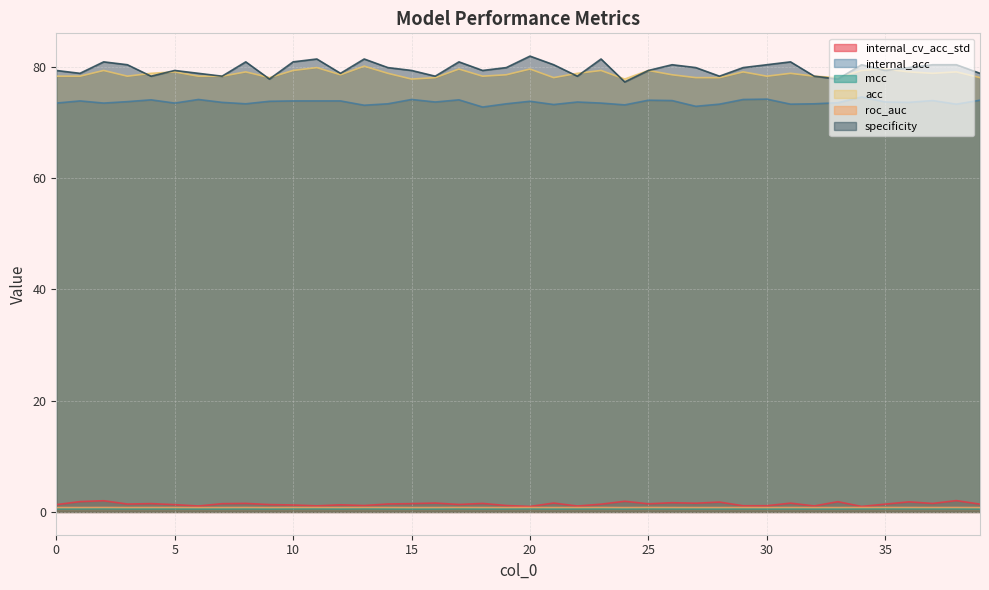

How many lines are shown in the chart?

6